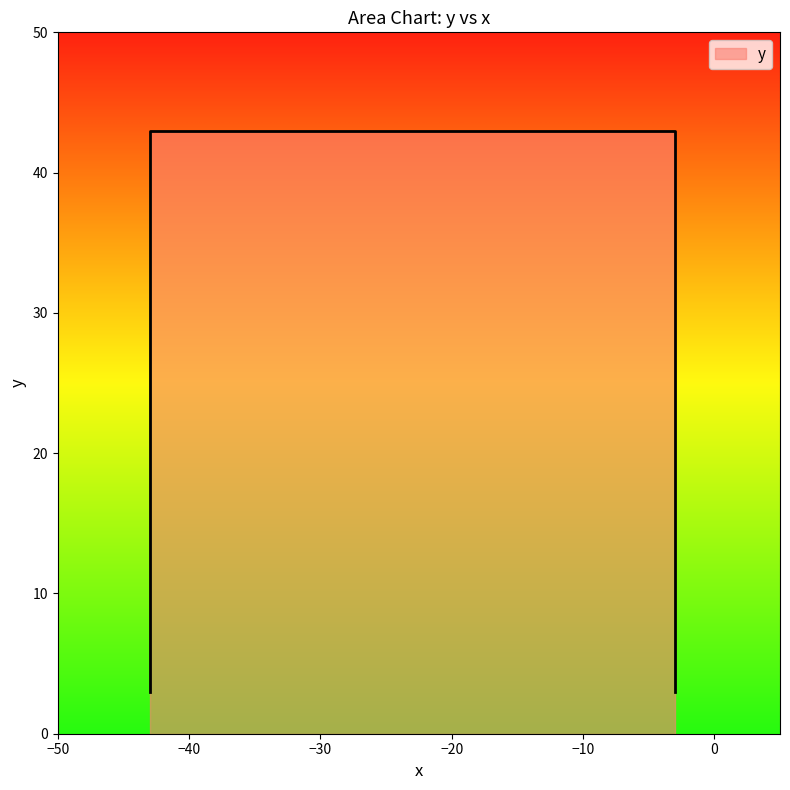

What value does the data have at -43?

3